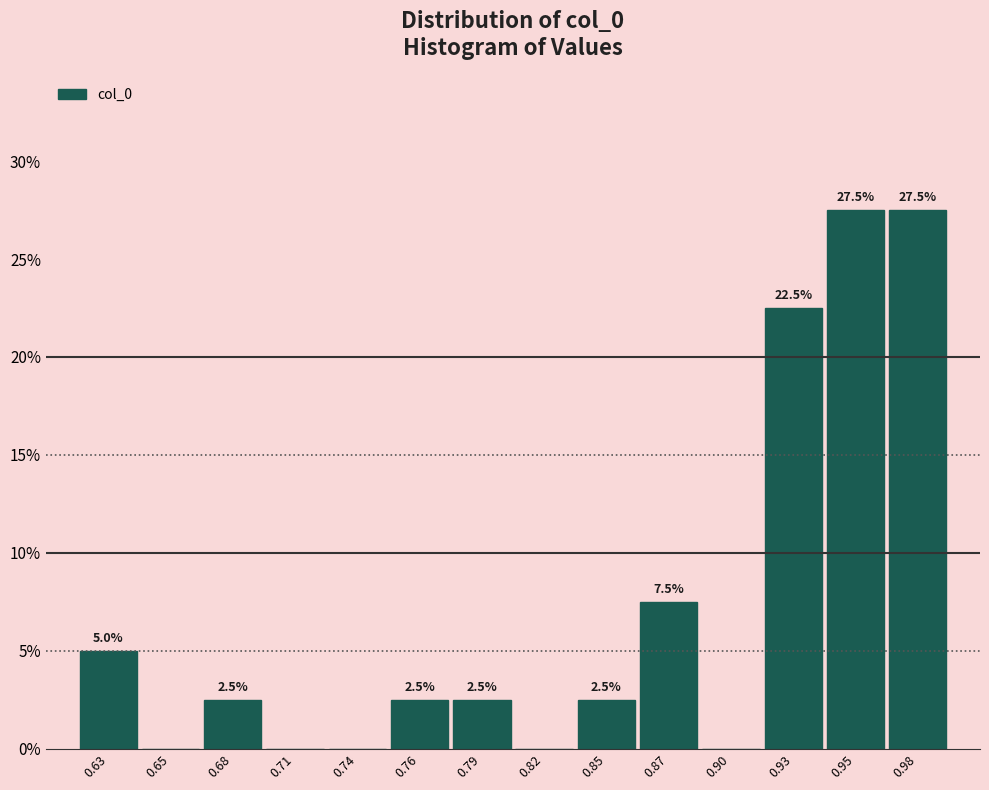

Reading right to left, extract all data points from this chart.

0.98=27.5	0.95=27.5	0.93=22.5	0.90=0.0	0.87=7.5	0.85=2.5	0.82=0.0	0.79=2.5	0.76=2.5	0.74=0.0	0.71=0.0	0.68=2.5	0.65=0.0	0.63=5.0